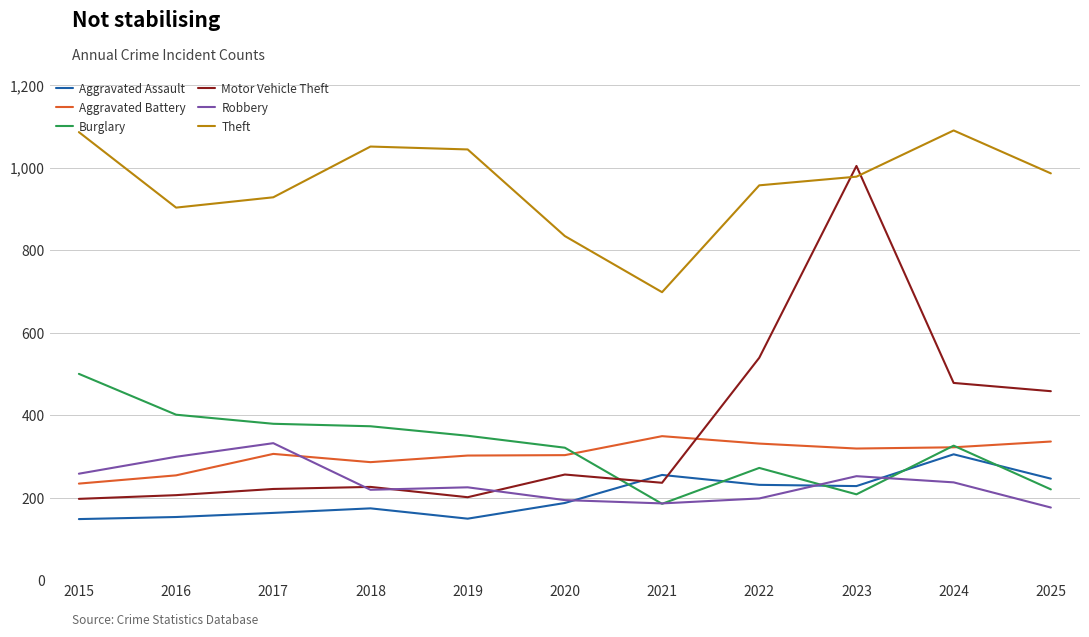

At which category is the sum across all series the highest?

2023